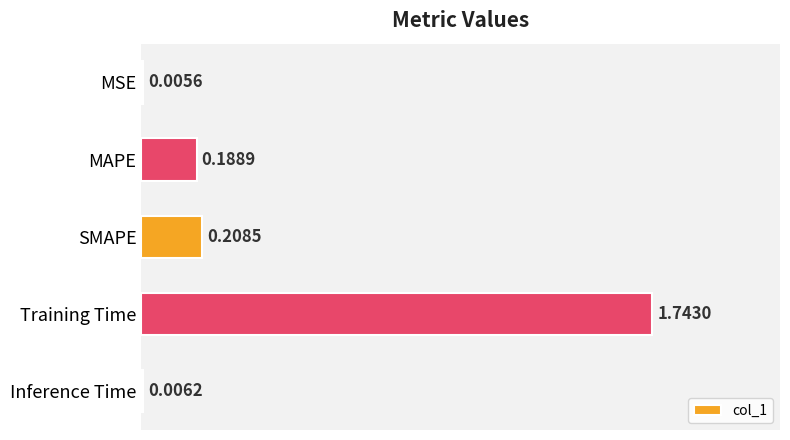

Which label corresponds to the largest value in the chart?

Training Time